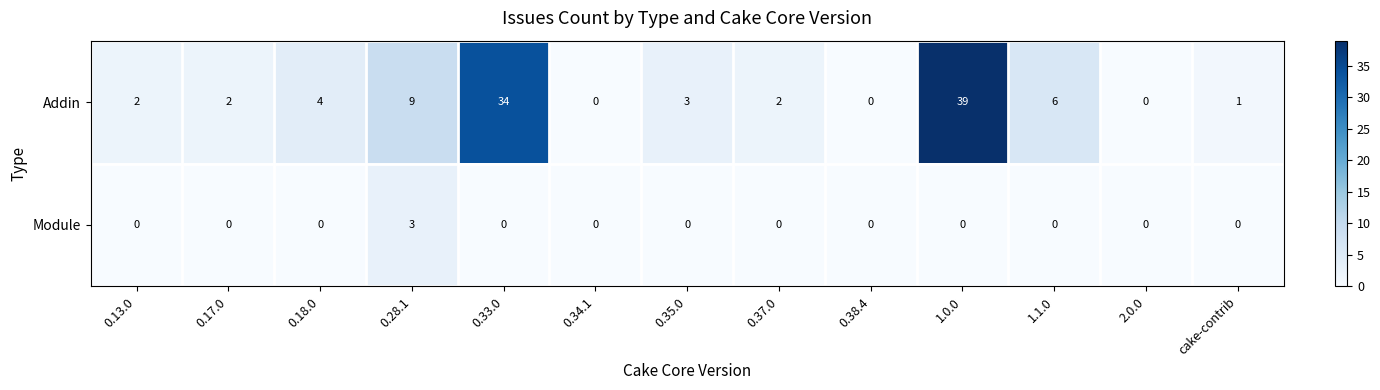

Which series has the widest spread of values?

Addin